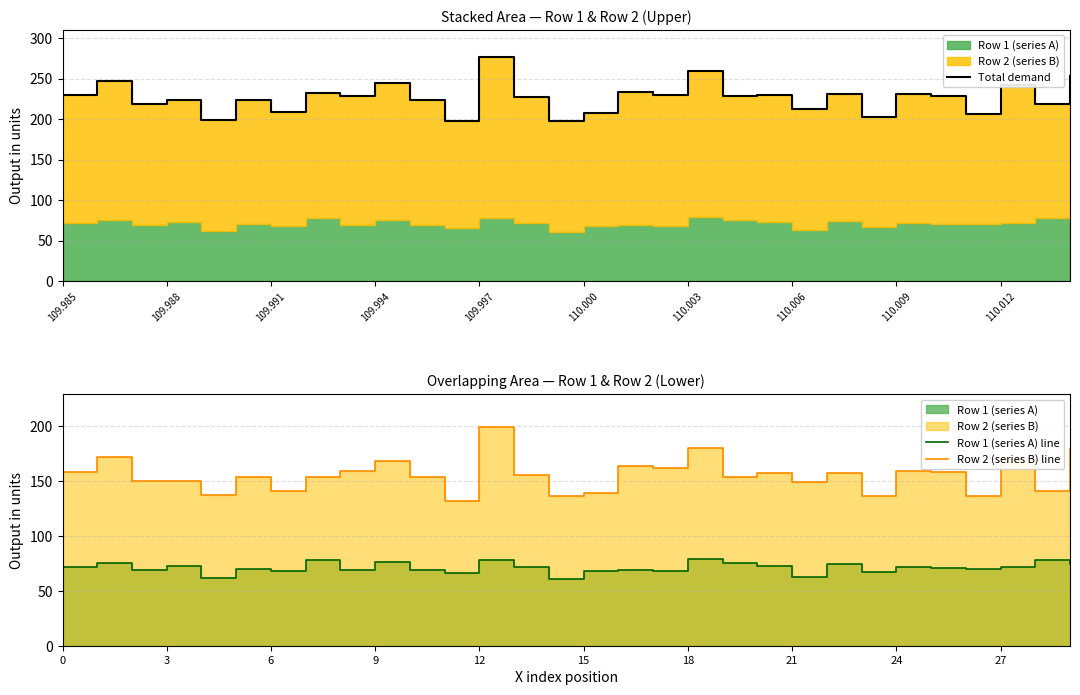

How many values in the Row 2 (series B) line series are below 155?

15